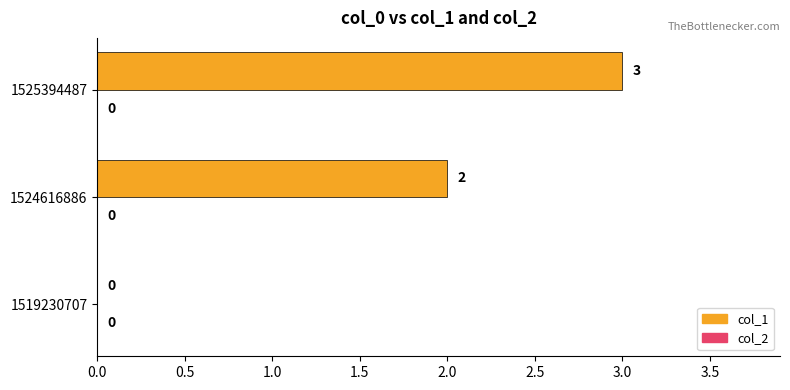

The value at 1524616886 is 2. True or false?

True